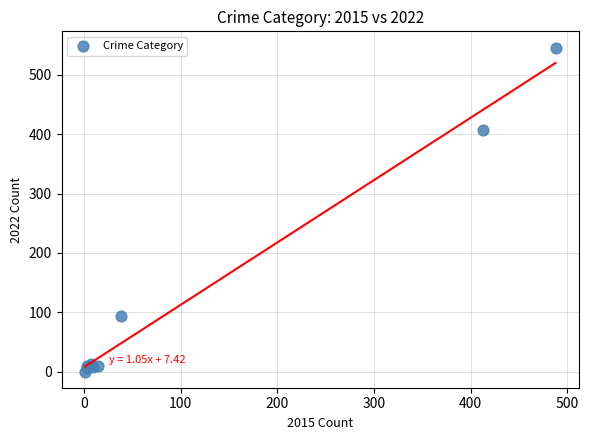

What Y value in the scatter plot is closest to 273?

407